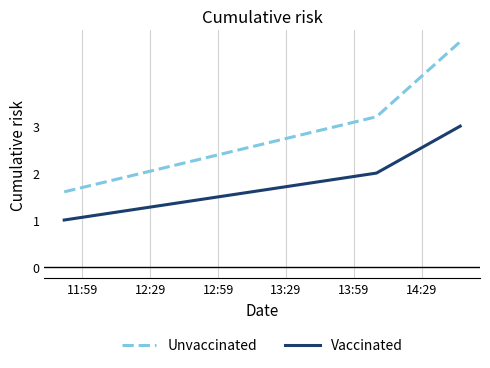

What is the difference between the maximum and minimum values in the Unvaccinated series?

3.2